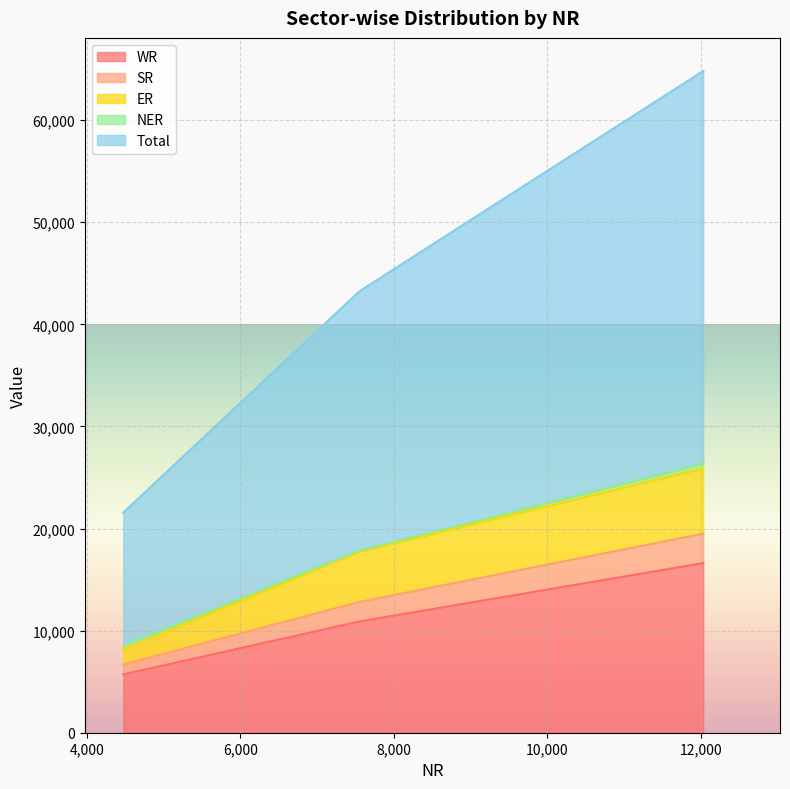

What is the highest value of the WR series?

16616